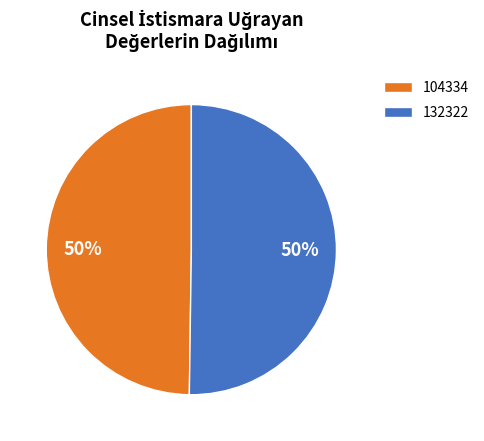

True or false: 132322 accounts for 61% of the total.

False